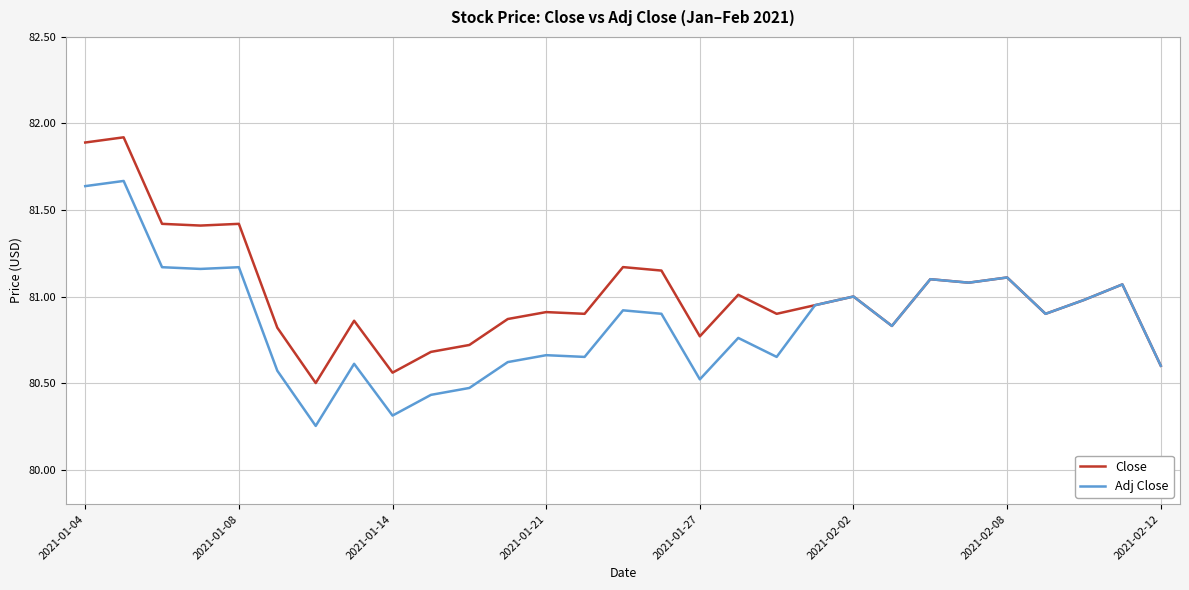

Which series has the largest range (max minus min)?

Close